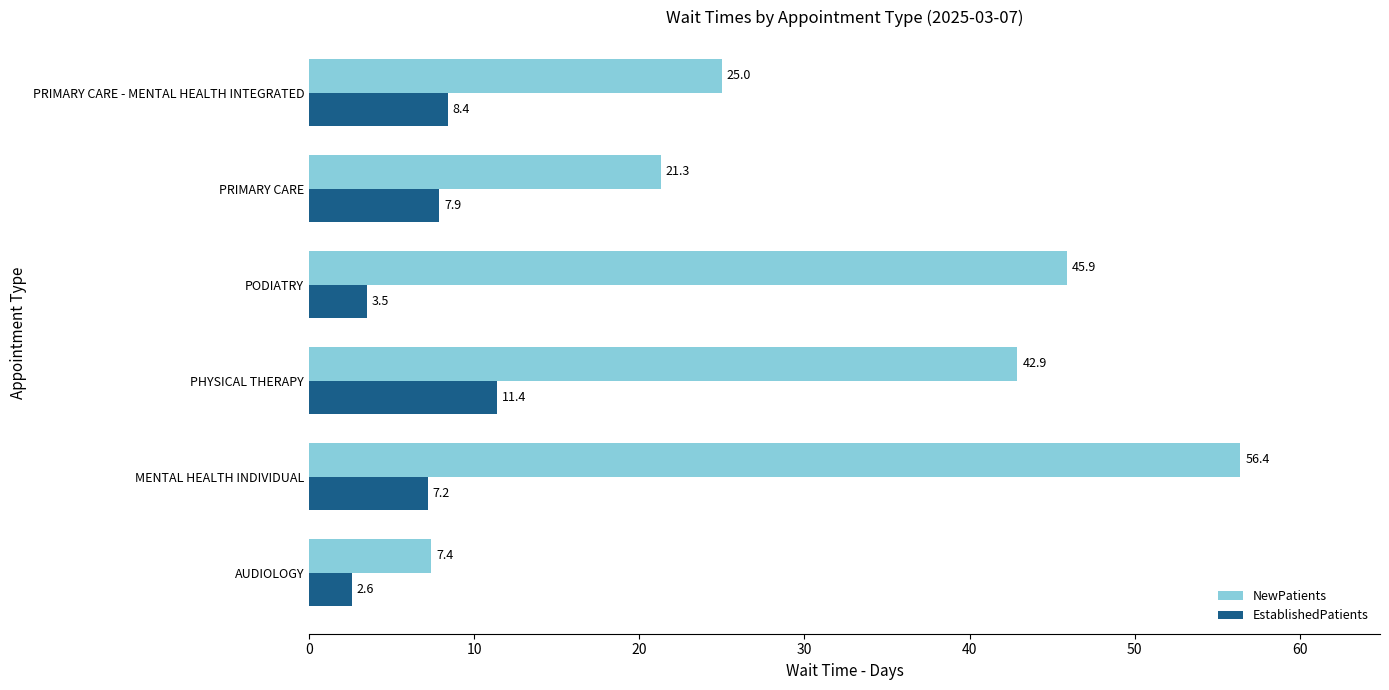

Rank the categories by NewPatients value from lowest to highest.

AUDIOLOGY, PRIMARY CARE, PRIMARY CARE - MENTAL HEALTH INTEGRATED, PHYSICAL THERAPY, PODIATRY, MENTAL HEALTH INDIVIDUAL